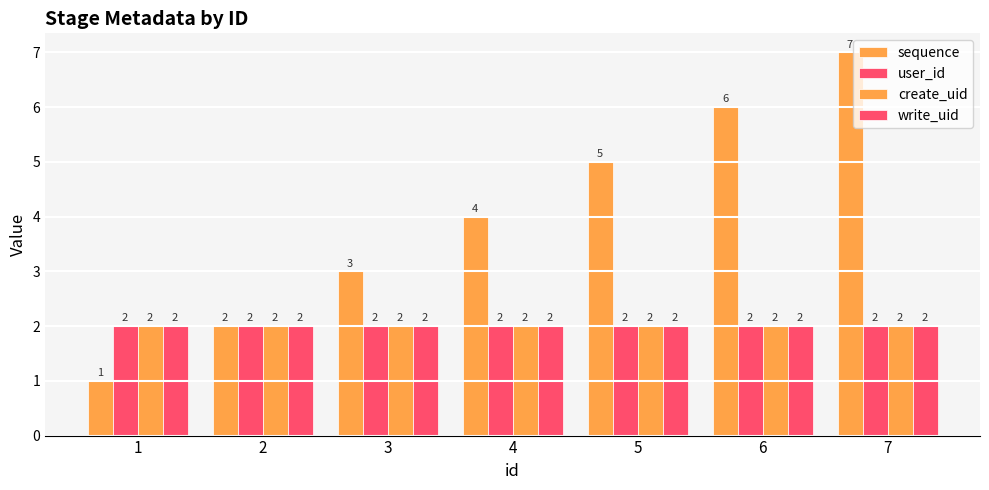

Which series has the largest range (max minus min)?

sequence